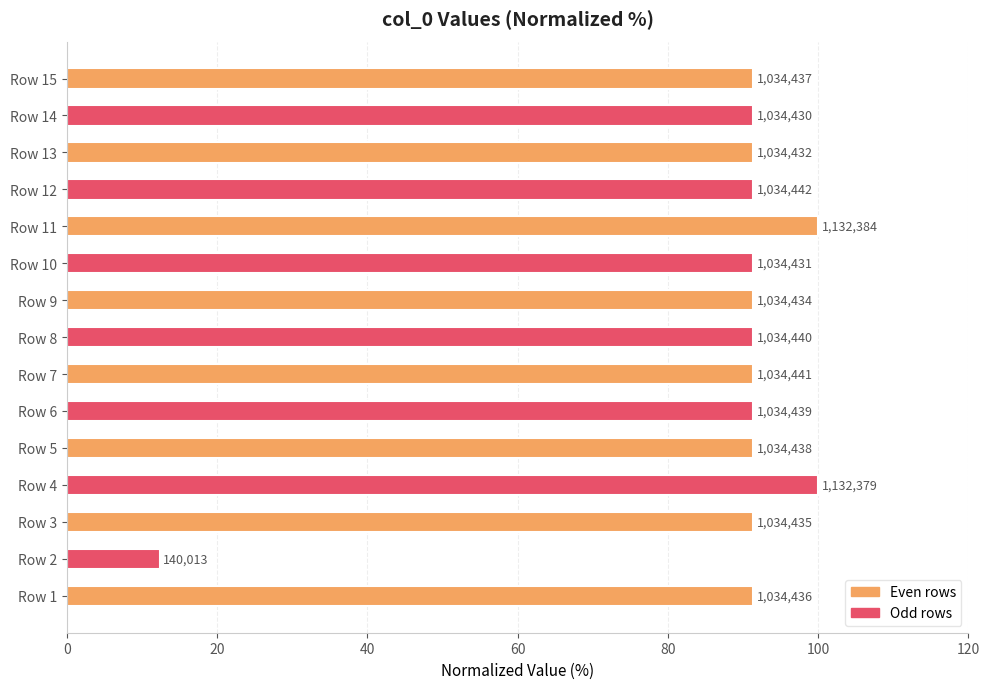

What is the minimum value shown in the chart?

12.4